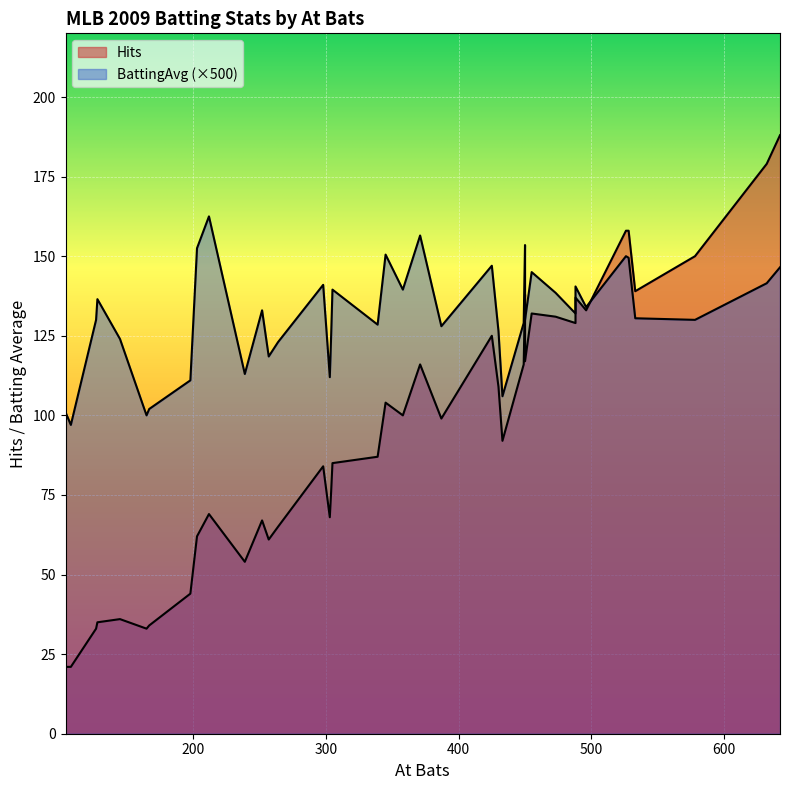

Which series has the widest spread of values?

Hits